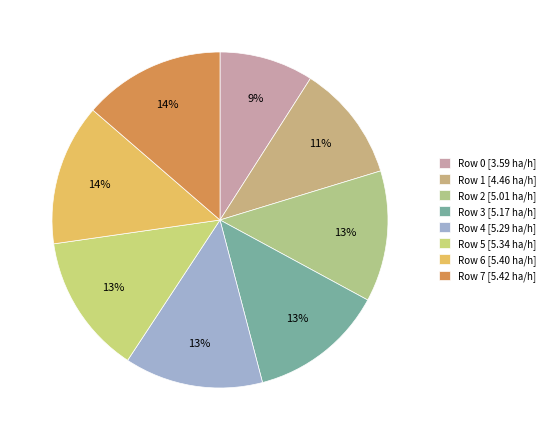

How many segments does this pie chart have?

8